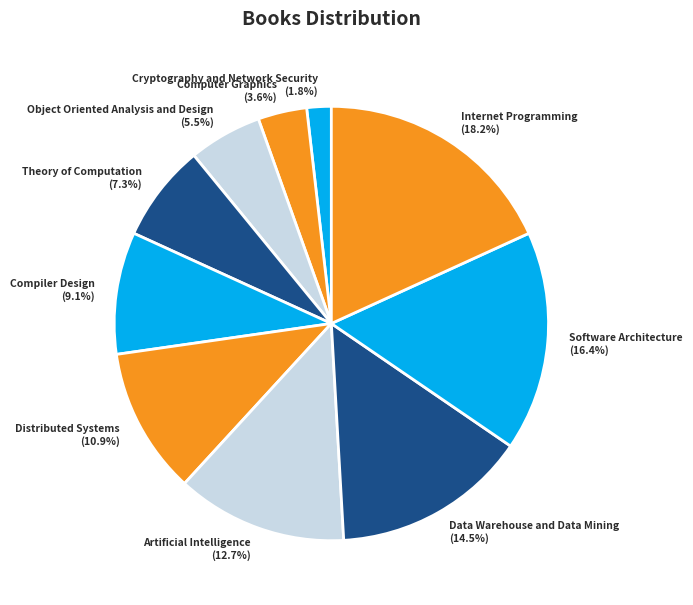

To the nearest percent, what is the difference between the Theory of Computation and Object Oriented Analysis and Design slice percentages?

2%